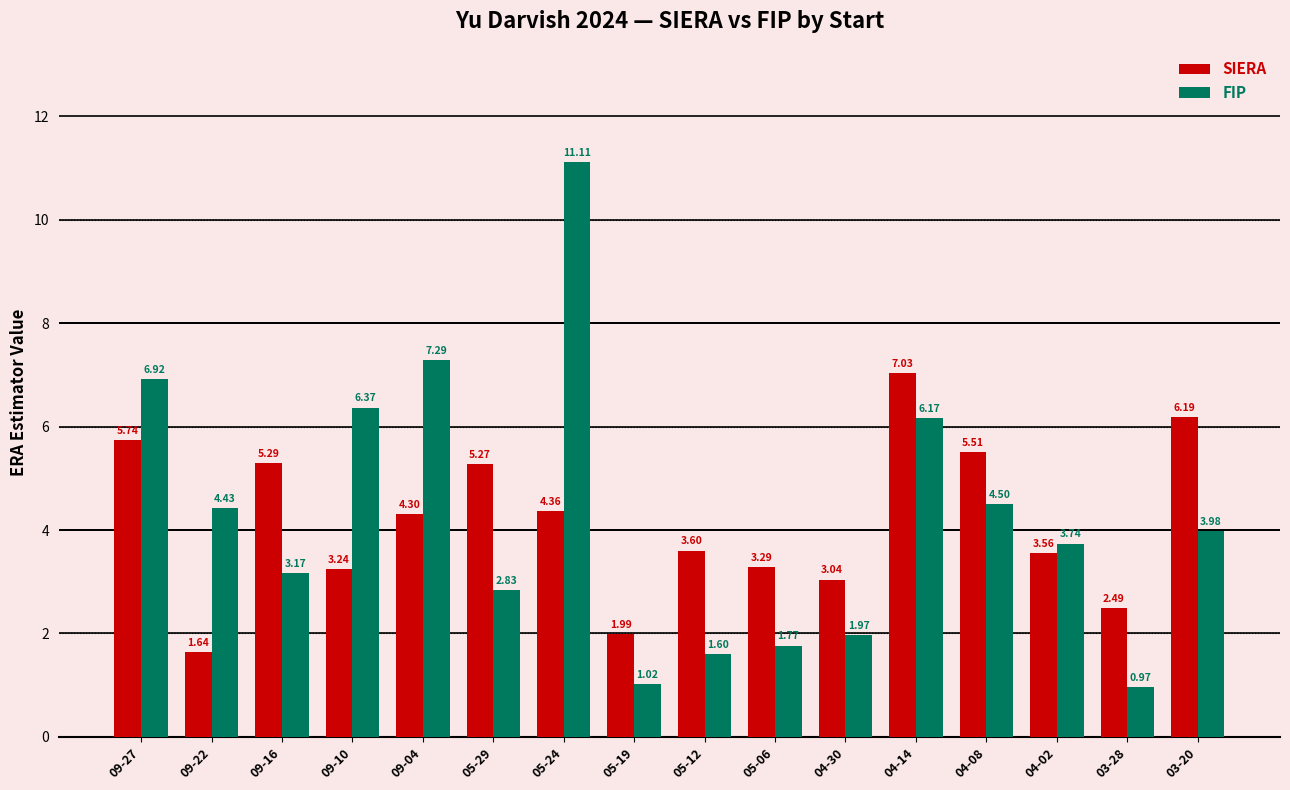

What are all the series names shown in the legend?

SIERA, FIP